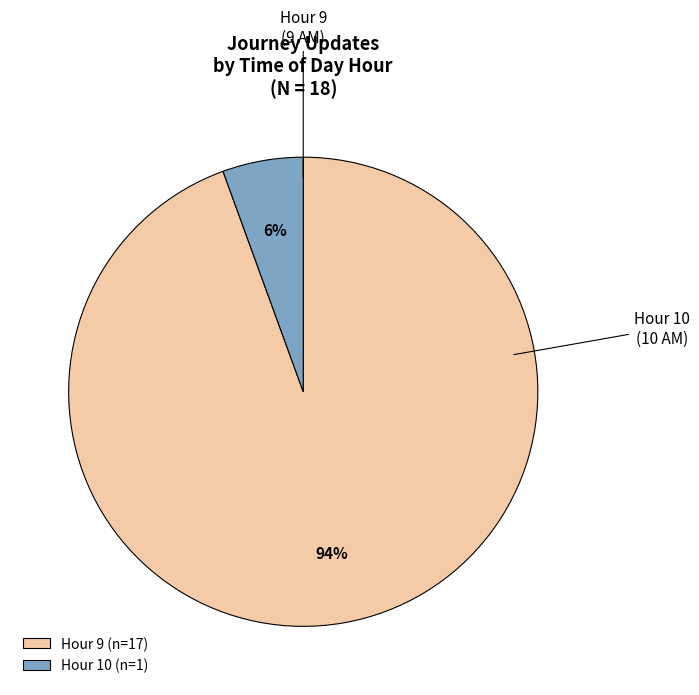

How many slices are in this pie chart?

2